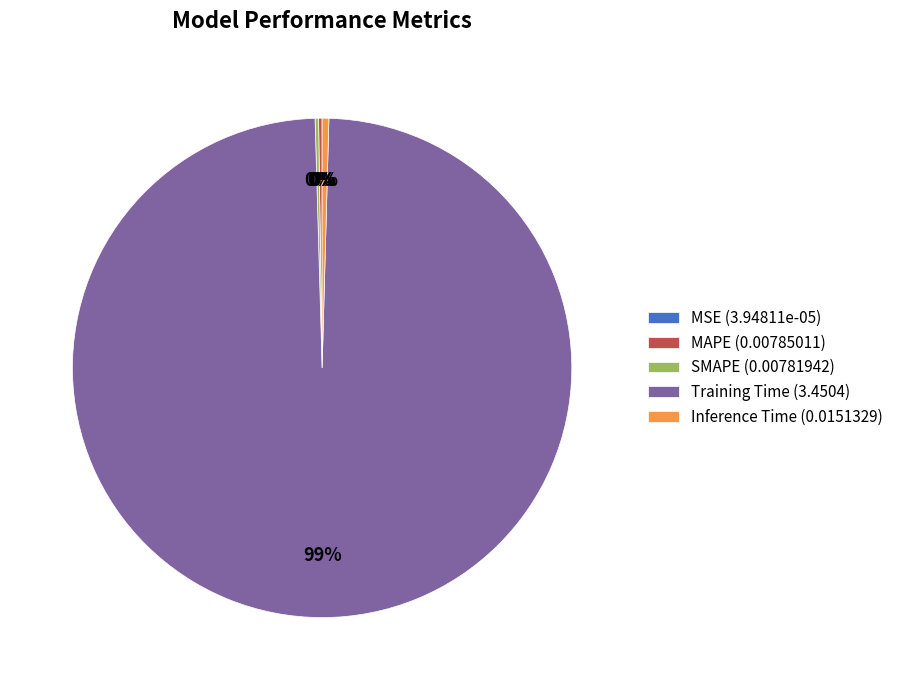

To the nearest percent, what is the average slice percentage?

20%